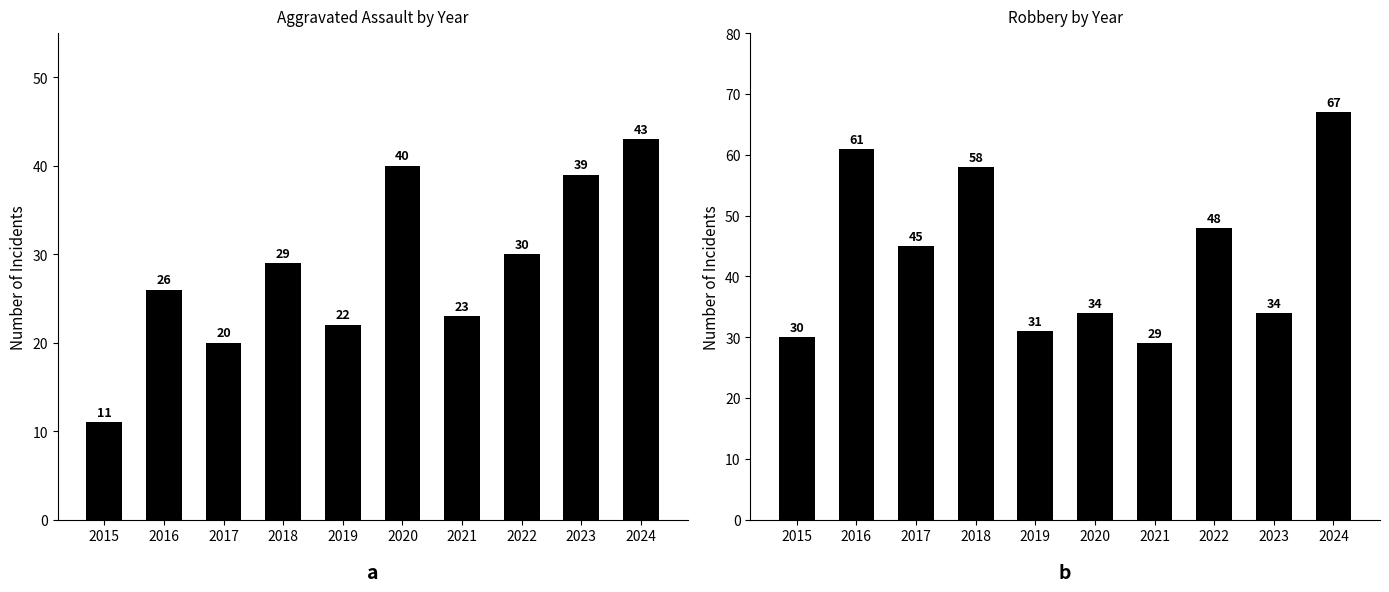

Rank the series at 2022 from highest to lowest value.

Robbery, Aggravated Assault